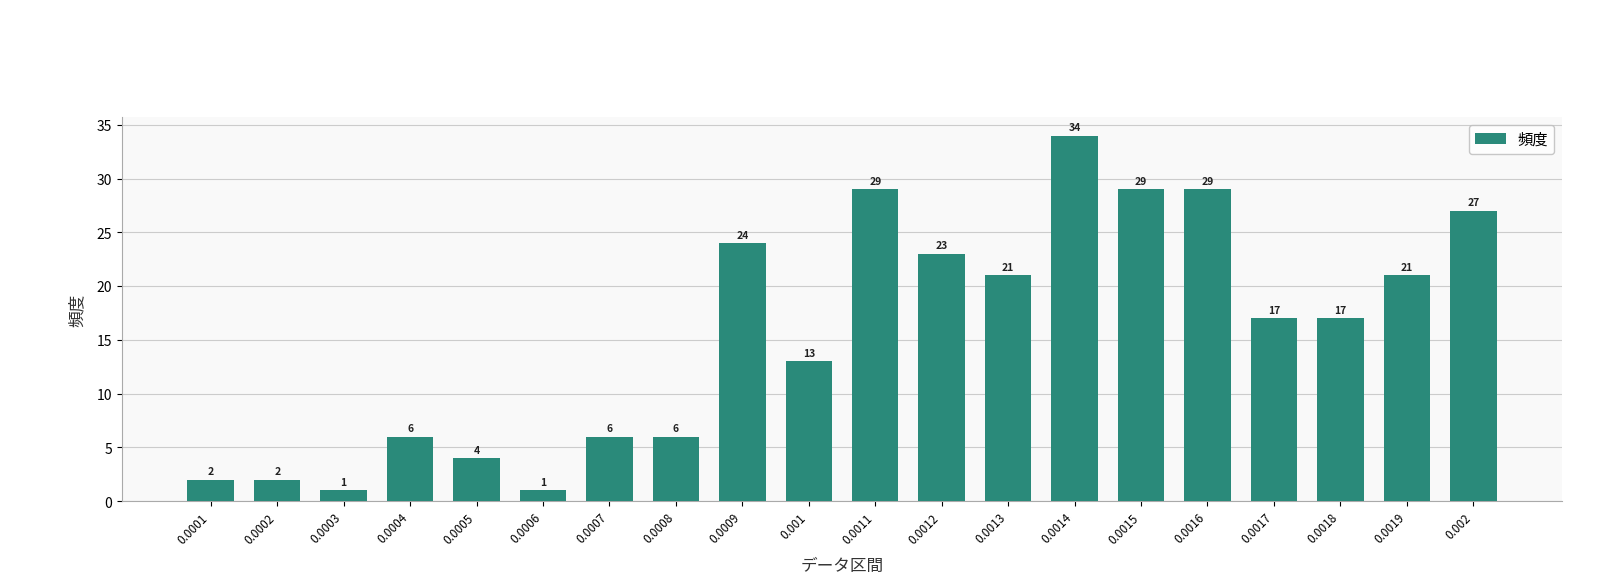

The chart shows a value of 8 at 0.0011. True or false?

False